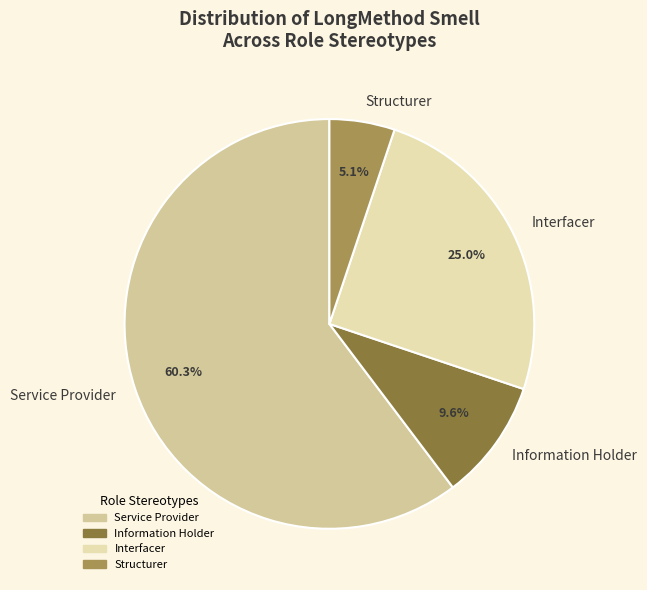

Approximately how many times larger is the value at Interfacer compared to Structurer?

4.9